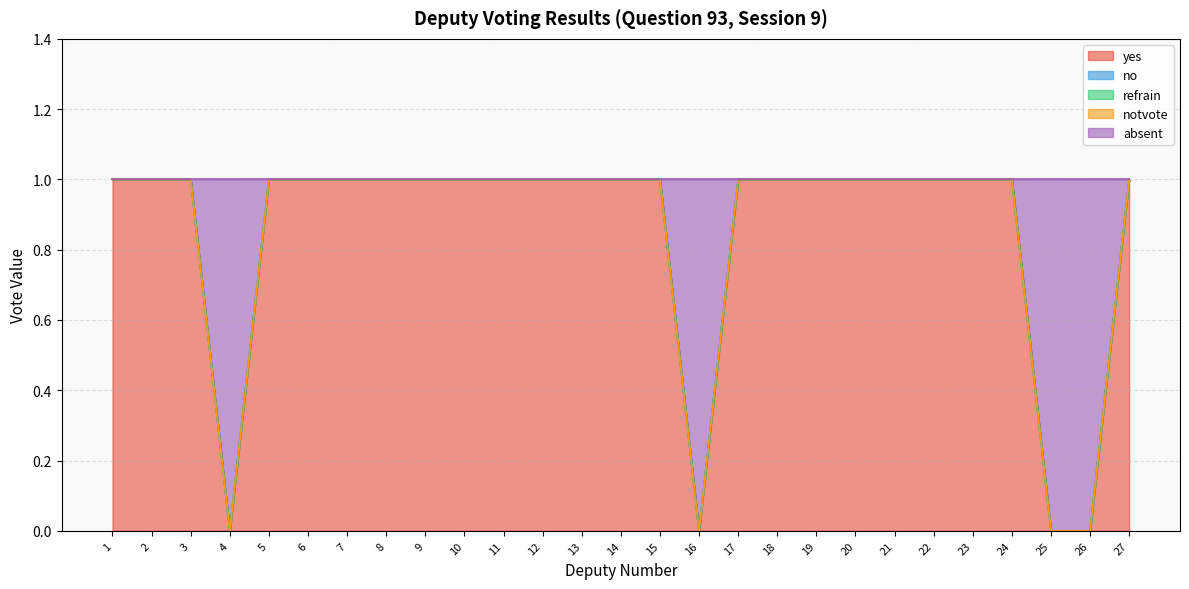

True or false: absent has a value of 1 at 8.

False